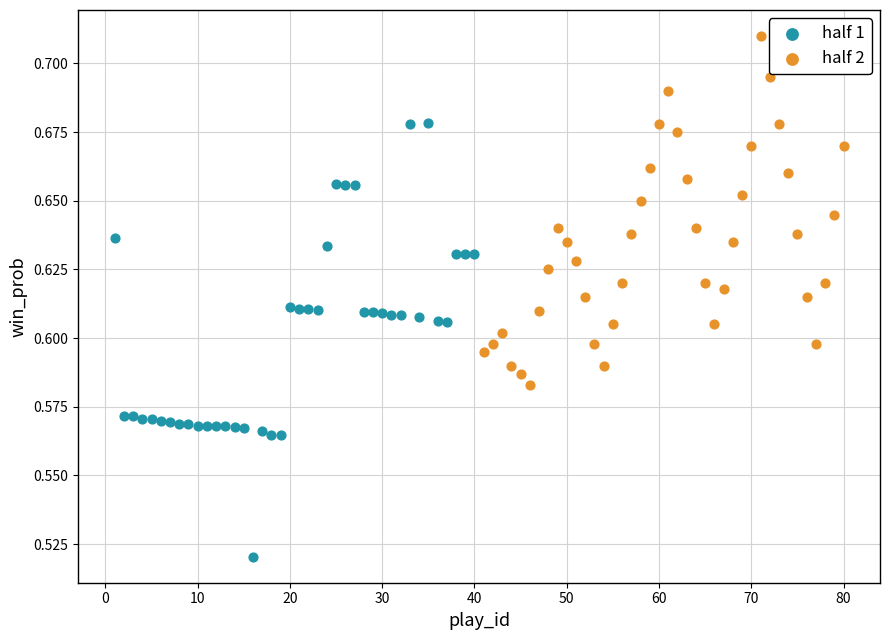

Which series contains the lowest Y value?

half 1